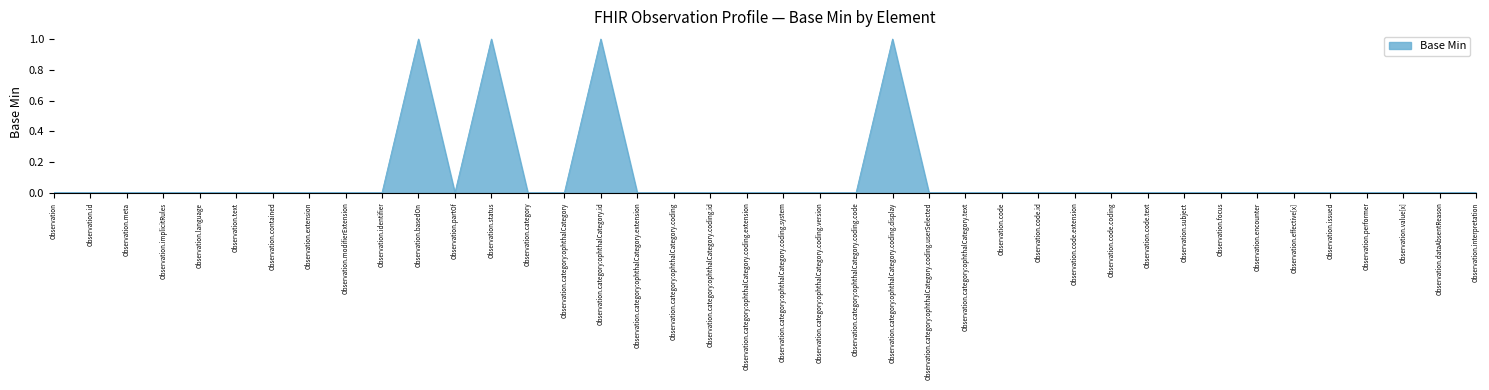

What is the difference between the maximum and second lowest values?

1